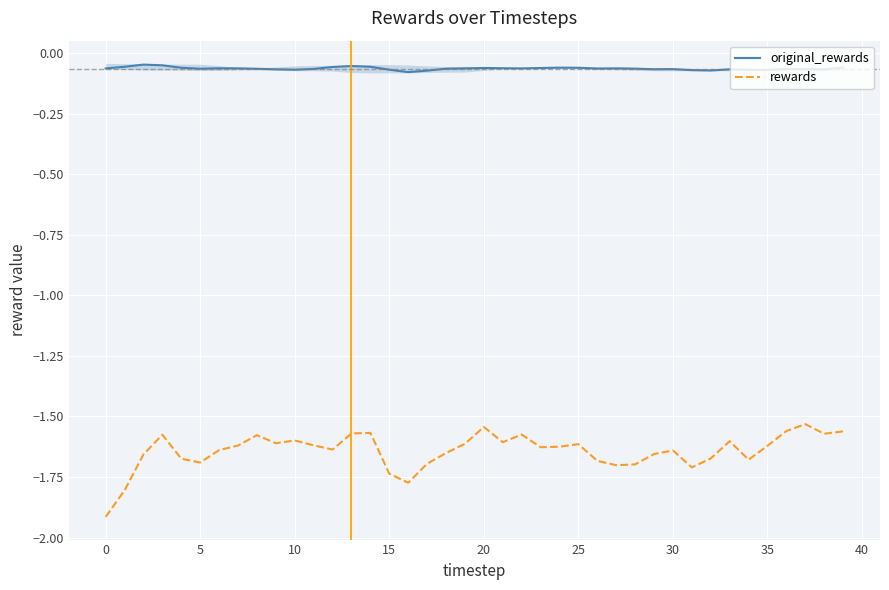

What is the minimum value shown in the chart?

-1.9